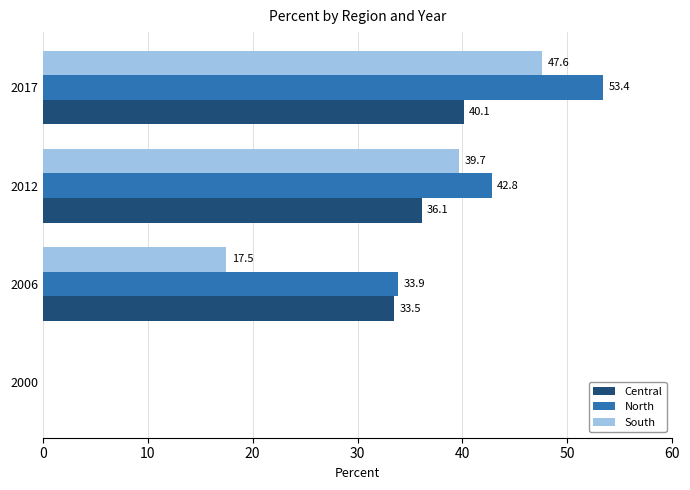

The value of Central at 2012 is 36.1. True or false?

True